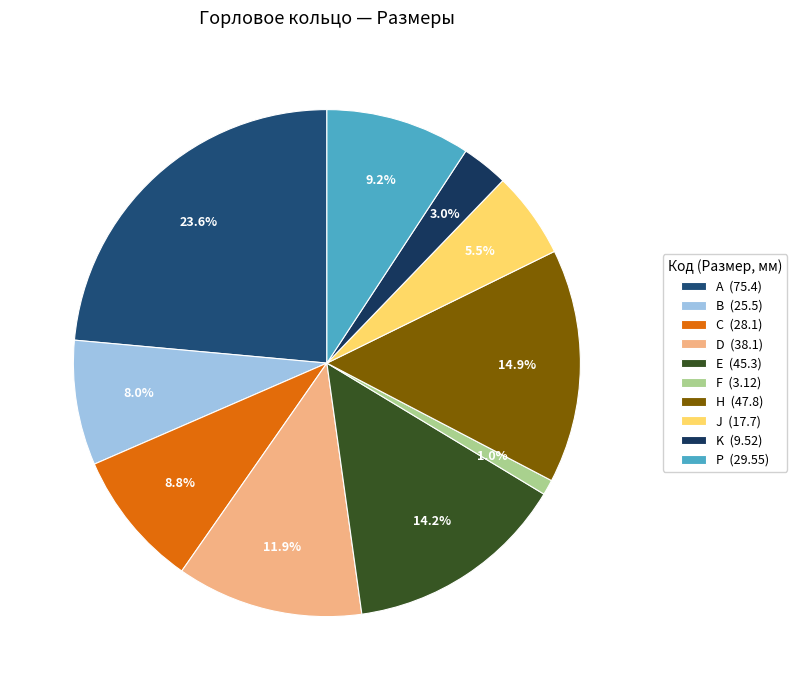

Which category has the smallest portion of the pie?

F